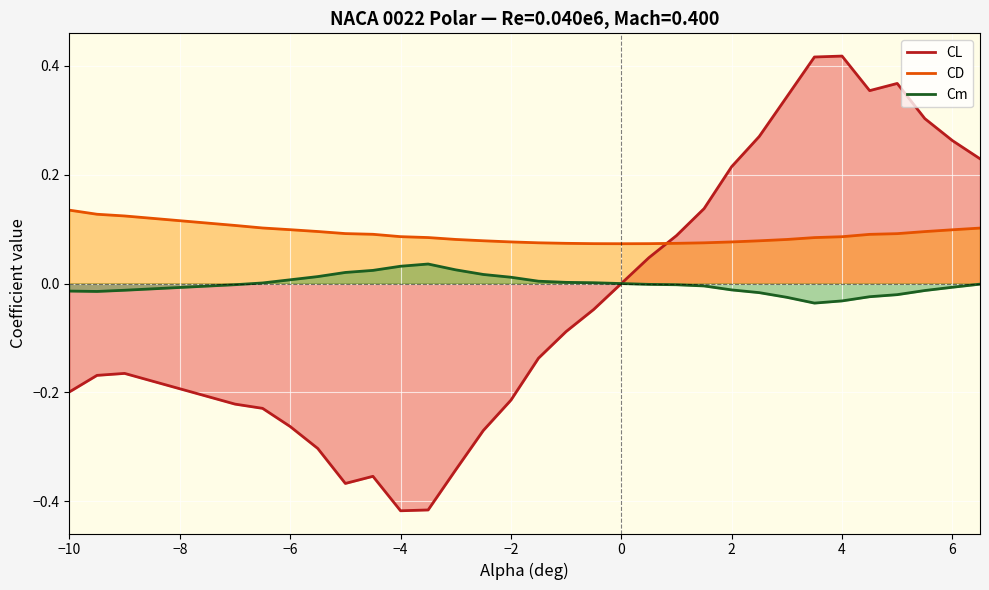

True or false: CD and Cm cross at least once.

False